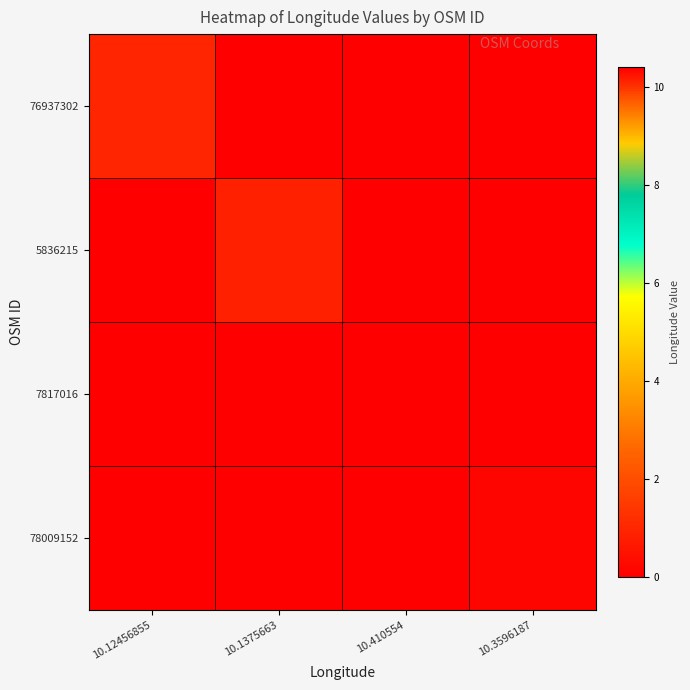

What is the maximum value shown in the chart?

10.4